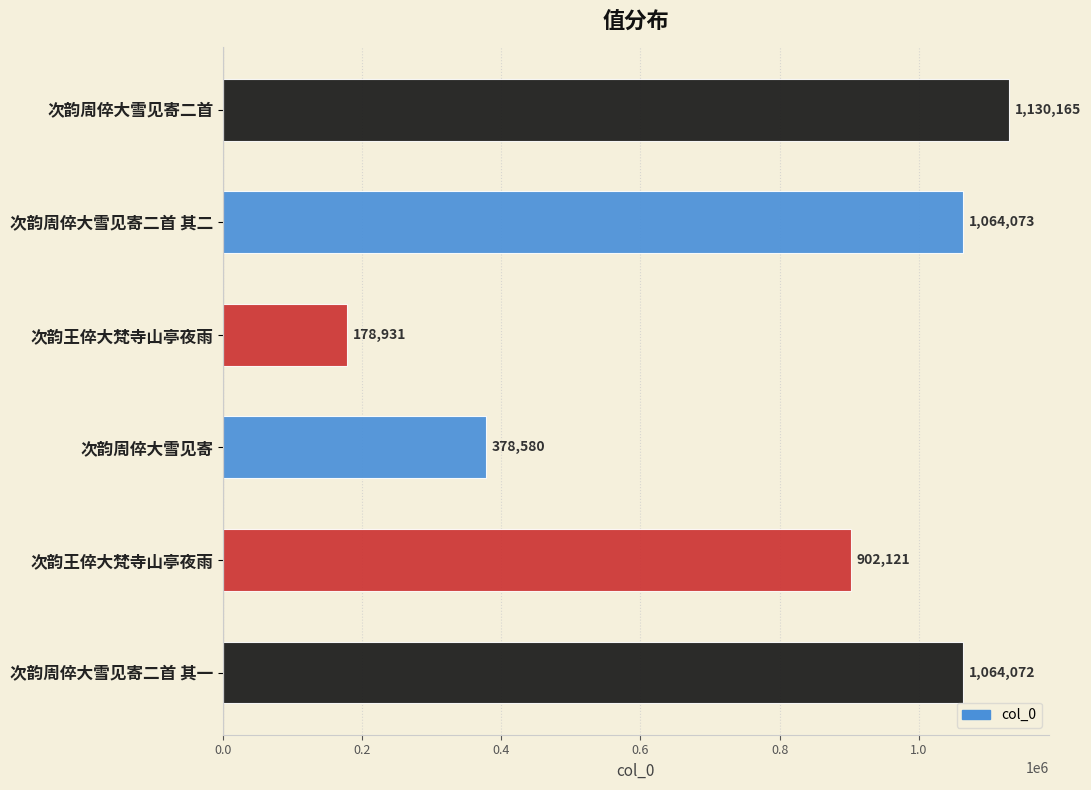

Does the chart contain any negative values?

No